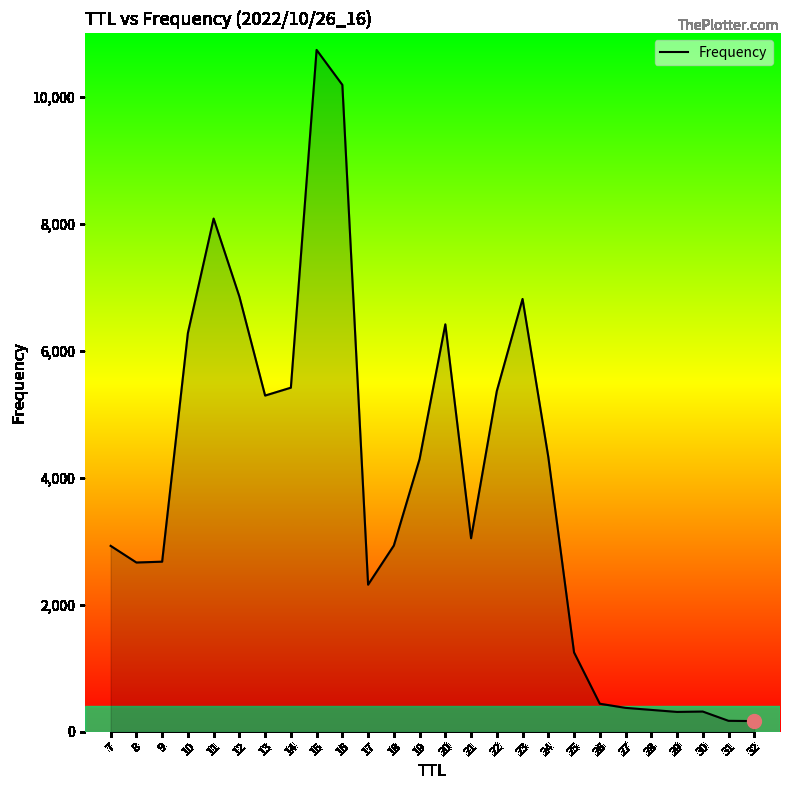

Is it true that the value at 28 is 345?

True